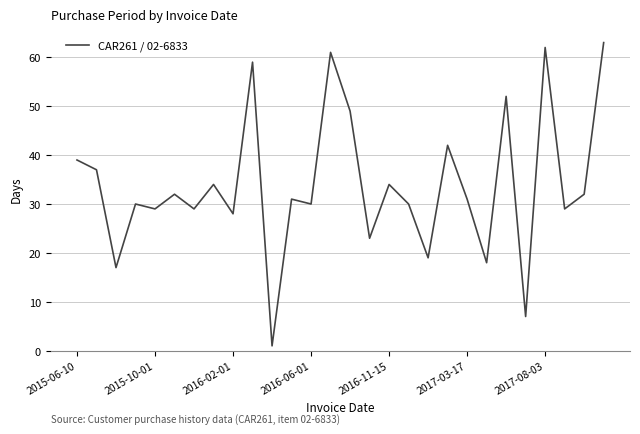

Does the chart have visible grid lines?

Yes